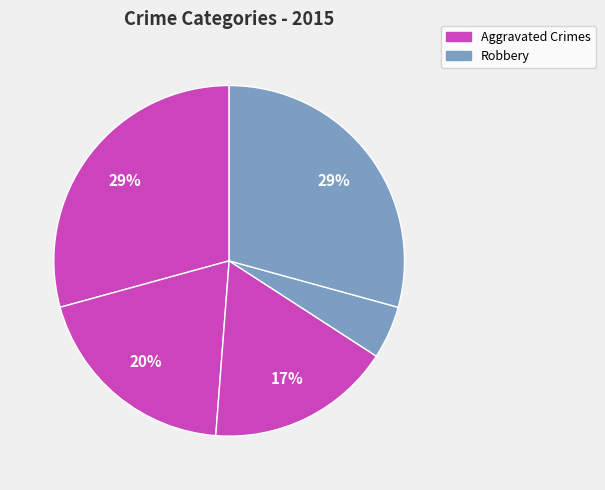

How many slices are in this pie chart?

5